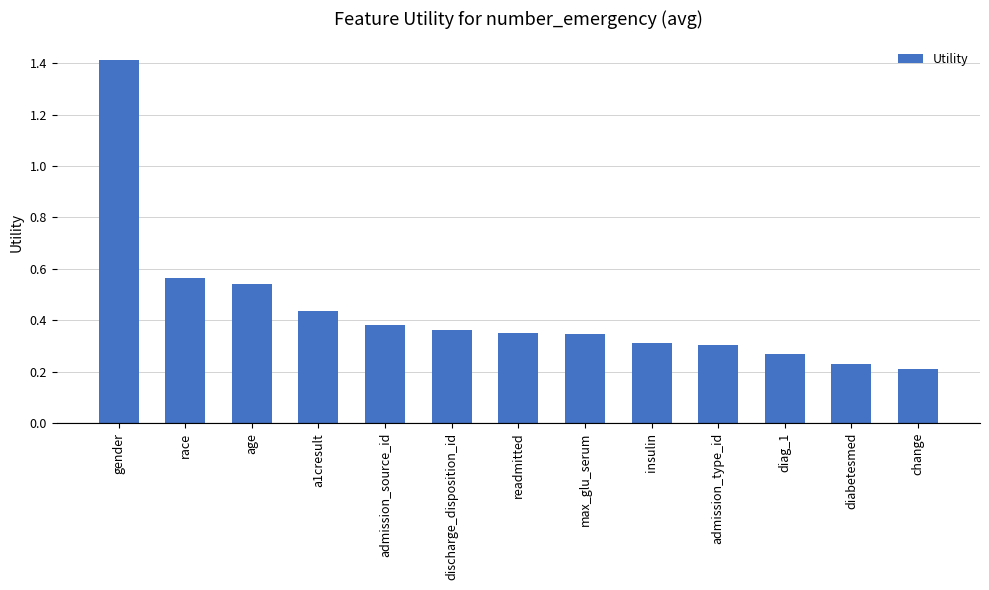

What is the change in value from gender to admission_type_id?

-1.1